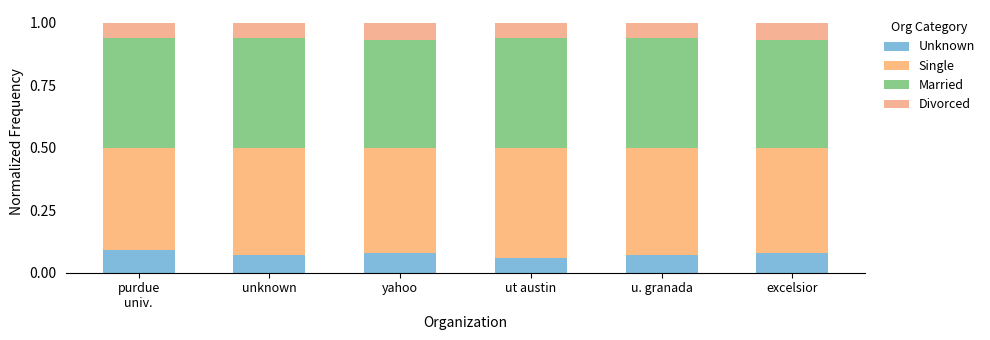

Which series has the widest spread of values?

Single